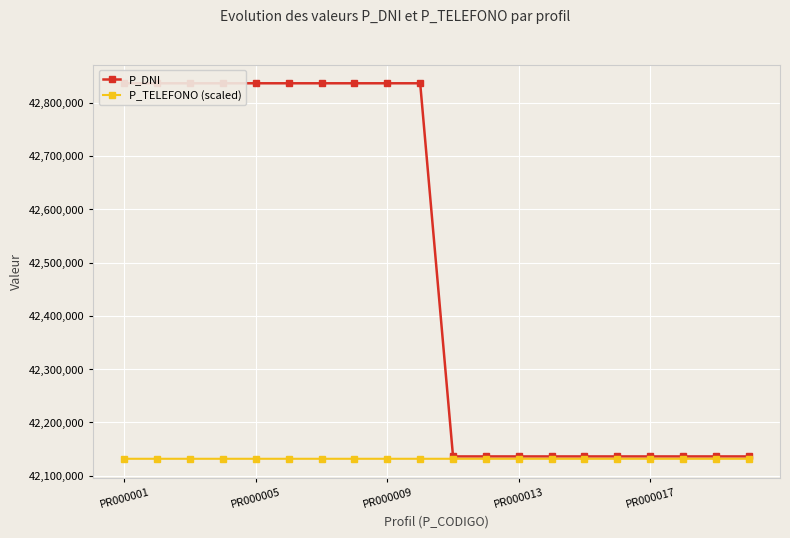

At which category does P_DNI reach its first local peak?

PR000005